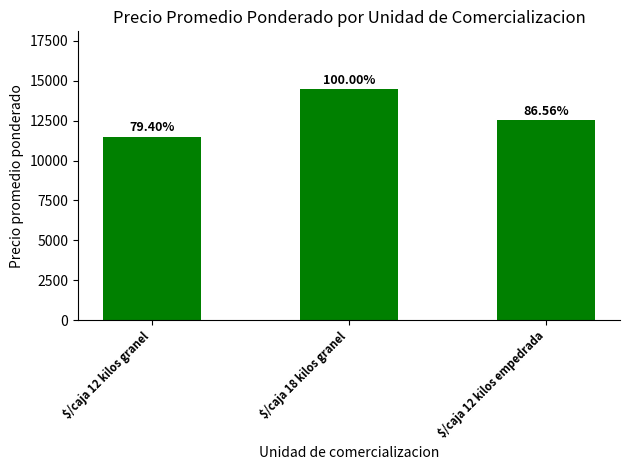

Does the chart contain any negative values?

No